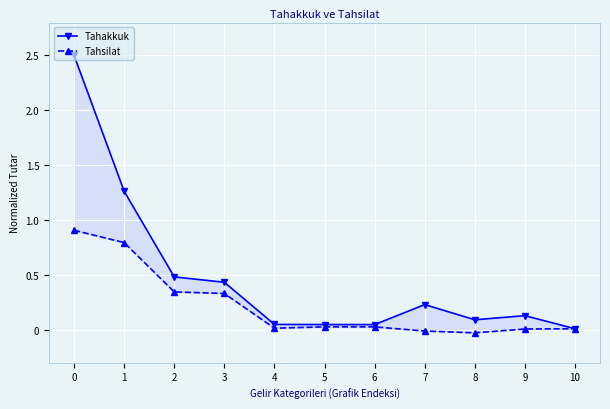

Is the value of Tahsilat at 0 greater than the value of Tahakkuk at 1?

No